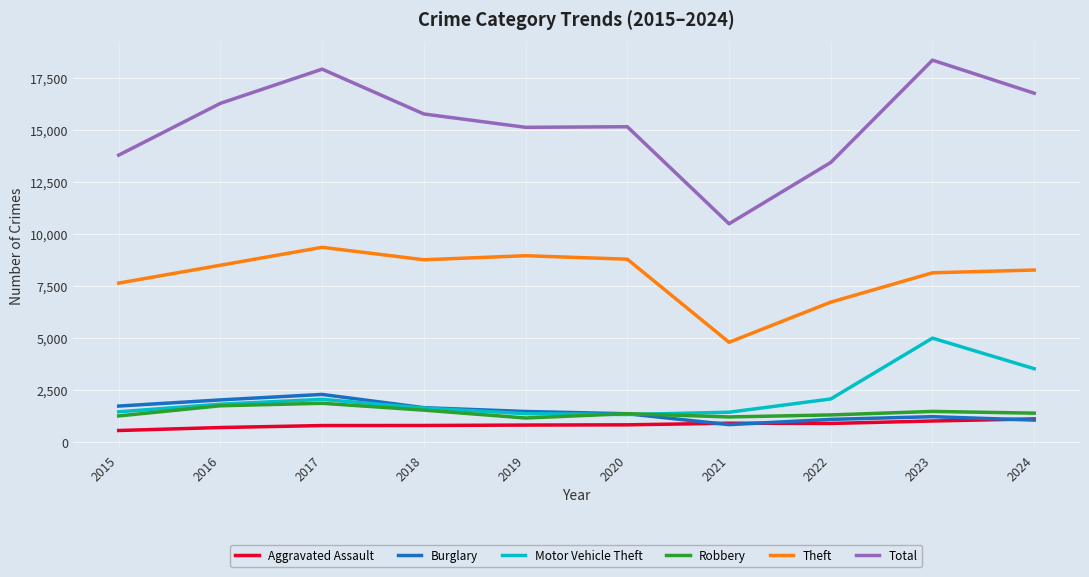

What is the total value across all series at 2019?

28870